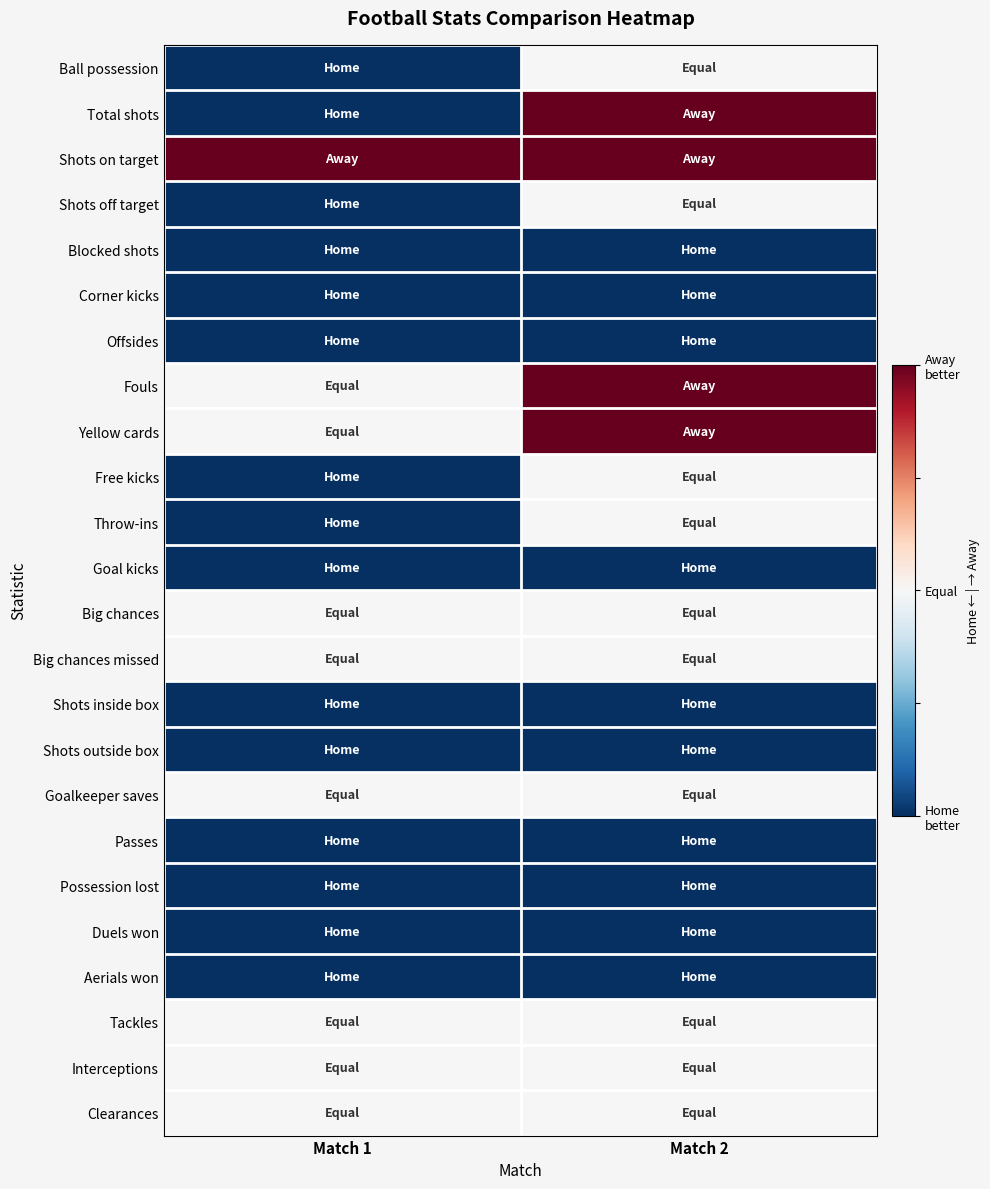

What is the greatest value displayed?

1